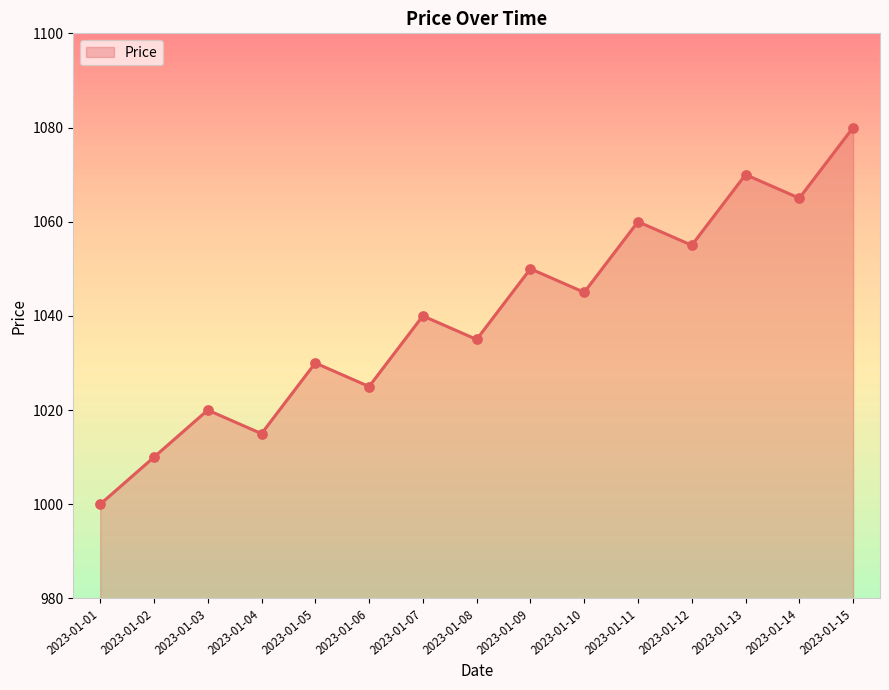

What is the change in value from 2023-01-01 to 2023-01-07?

+40